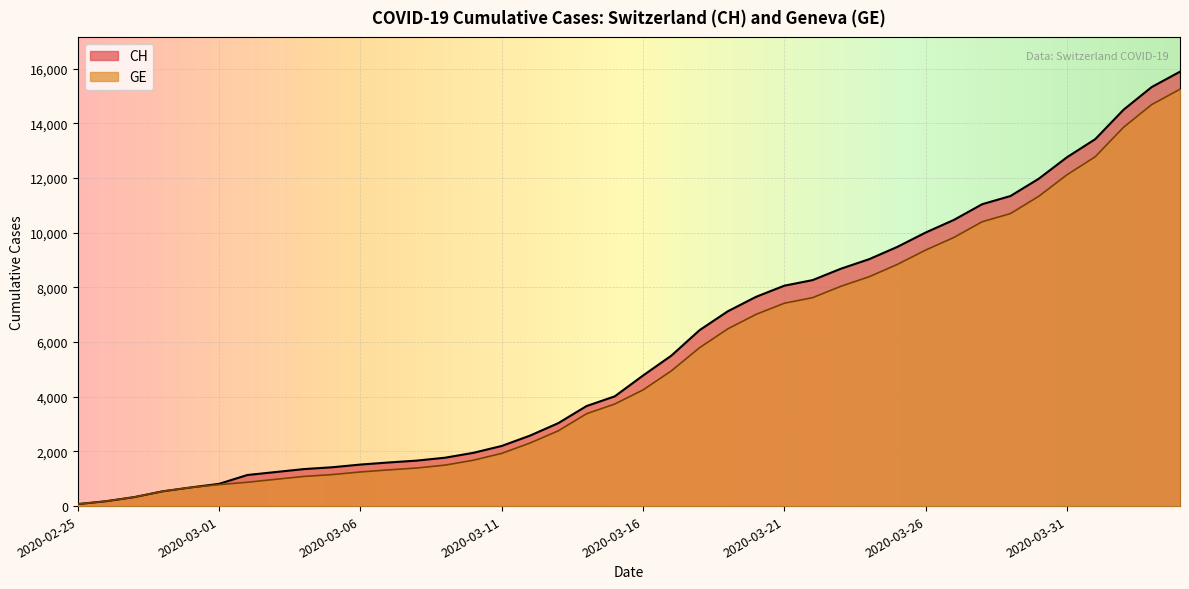

Is the value of GE at 2020-03-27 greater than the value of CH at 2020-03-13?

Yes